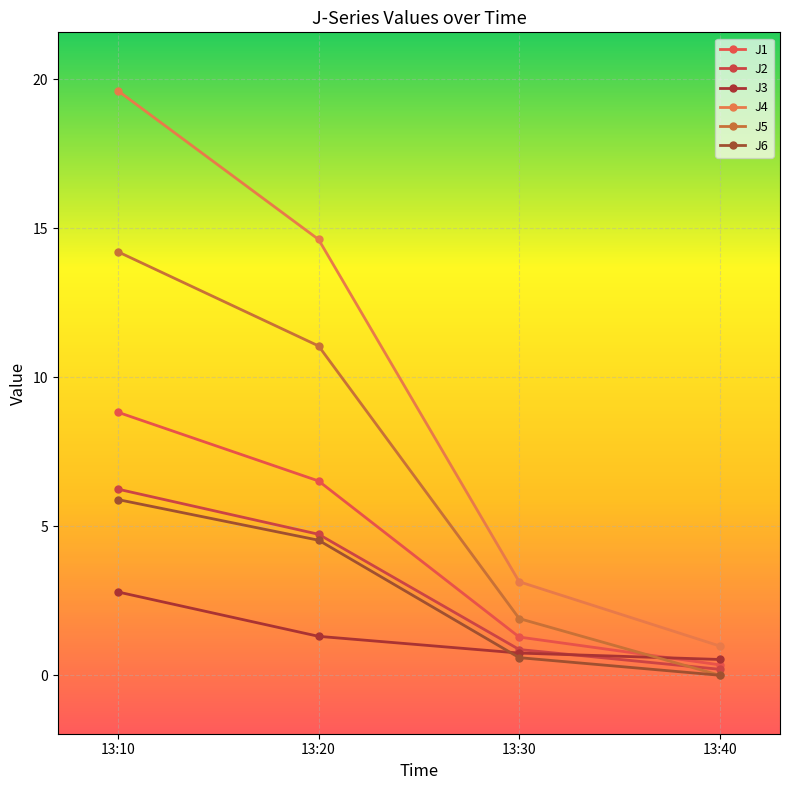

At which label does J2 reach its peak?

13:10